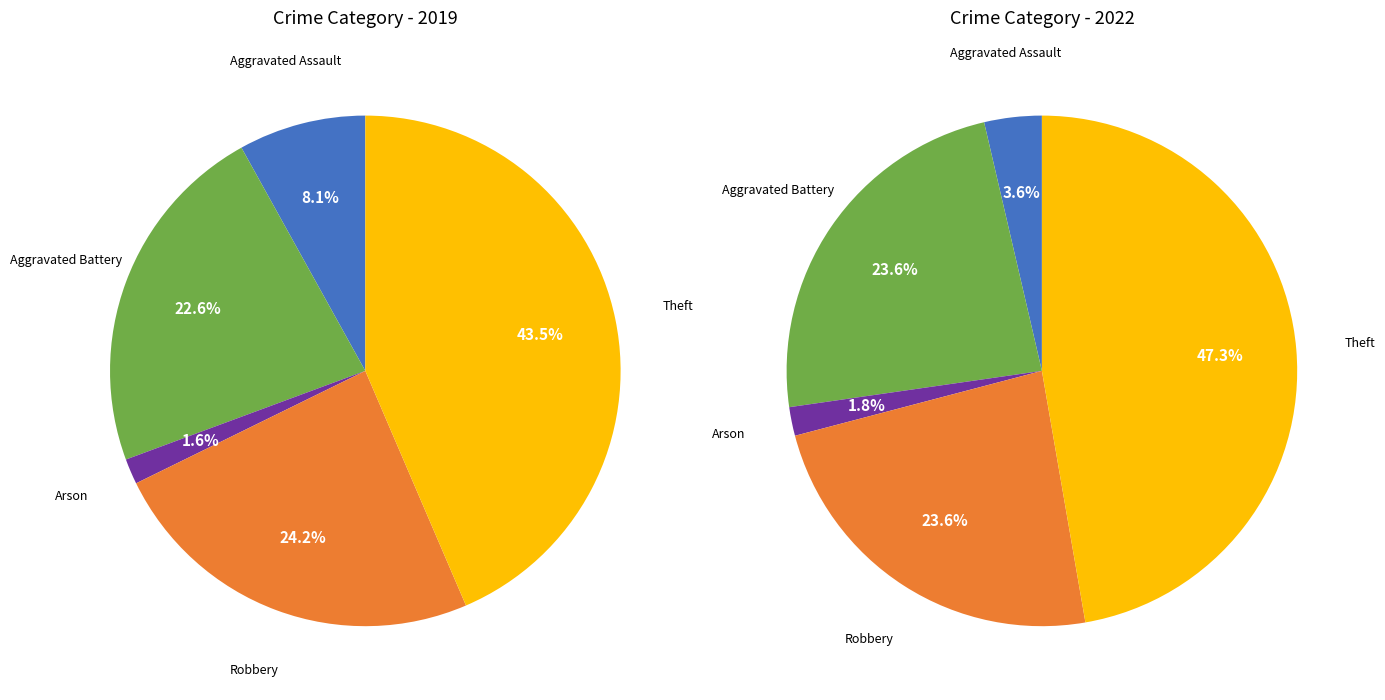

What is the largest slice in the pie chart?

Theft